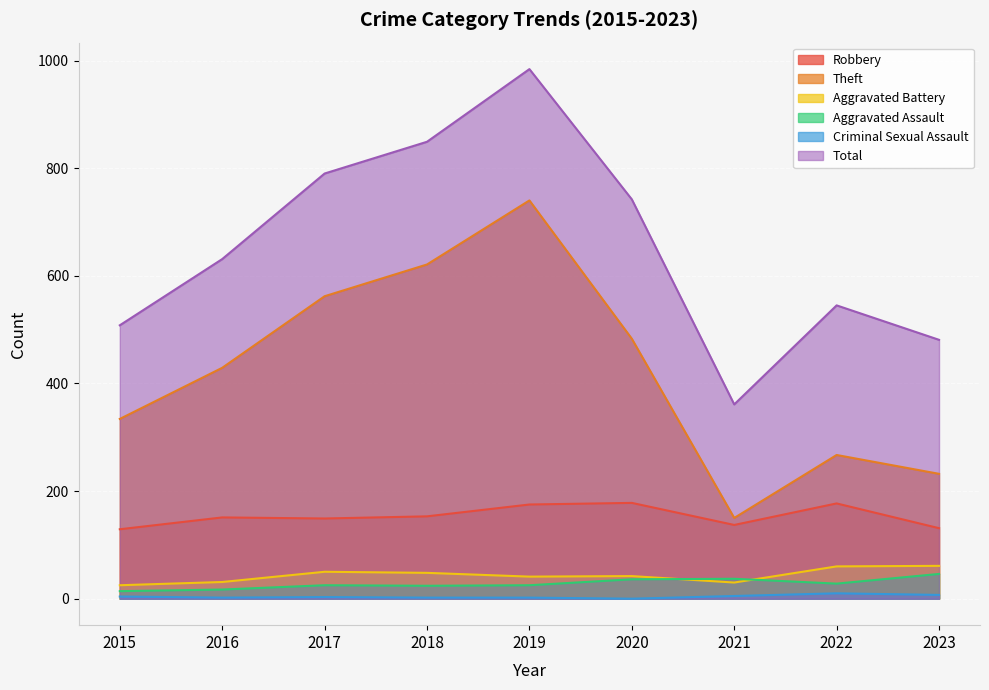

How many interior local peaks does the Criminal Sexual Assault series have?

2